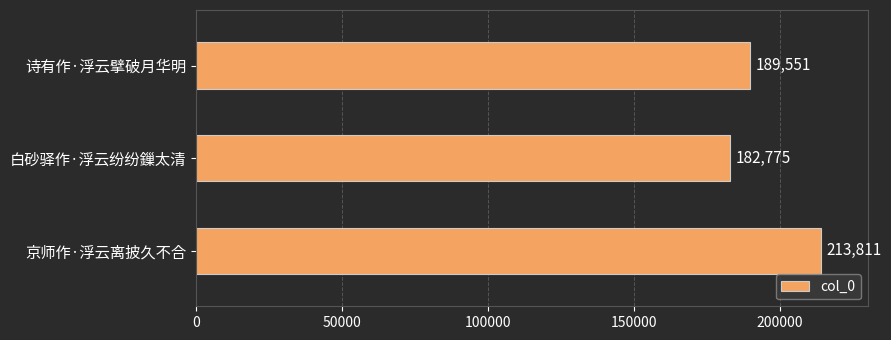

How many values are below 189551?

1